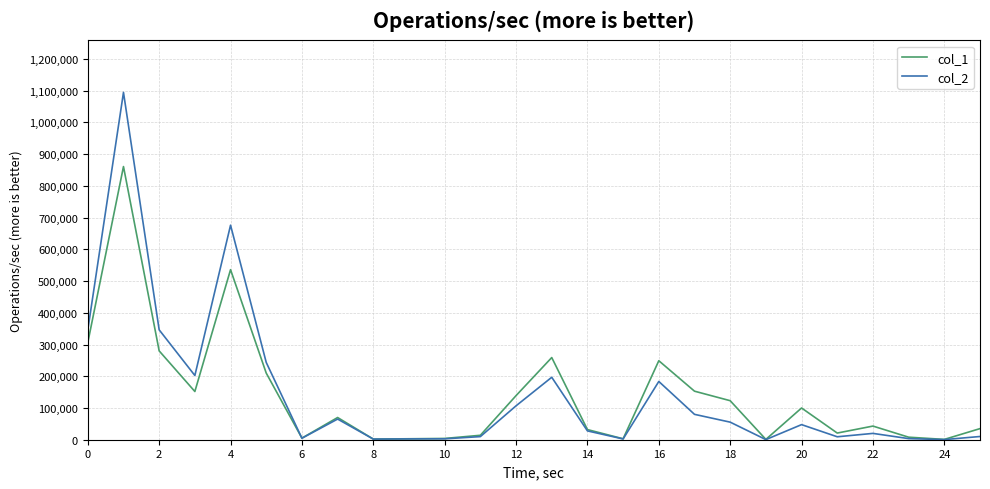

Which series has the largest range (max minus min)?

col_2